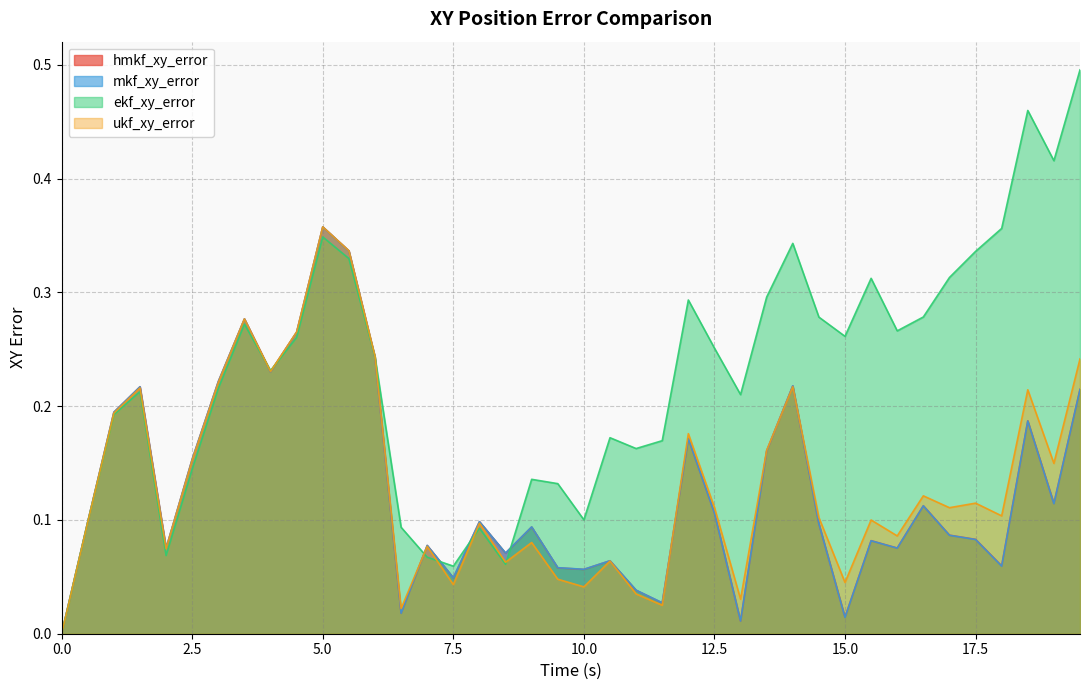

The value of ekf_xy_error at 10.5 is 0.2. True or false?

True